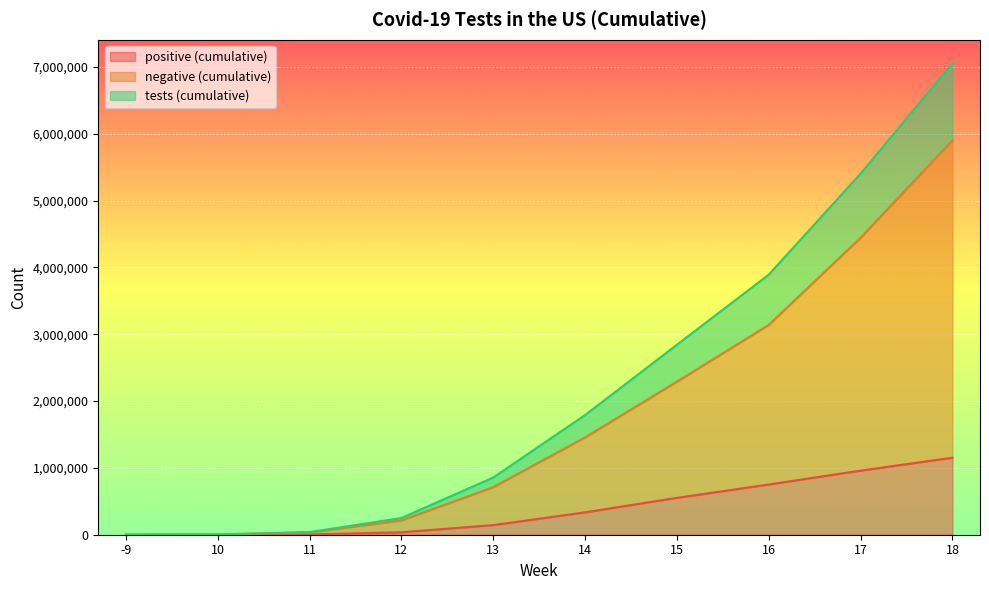

What is the average value of the positive (cumulative) series?

393541